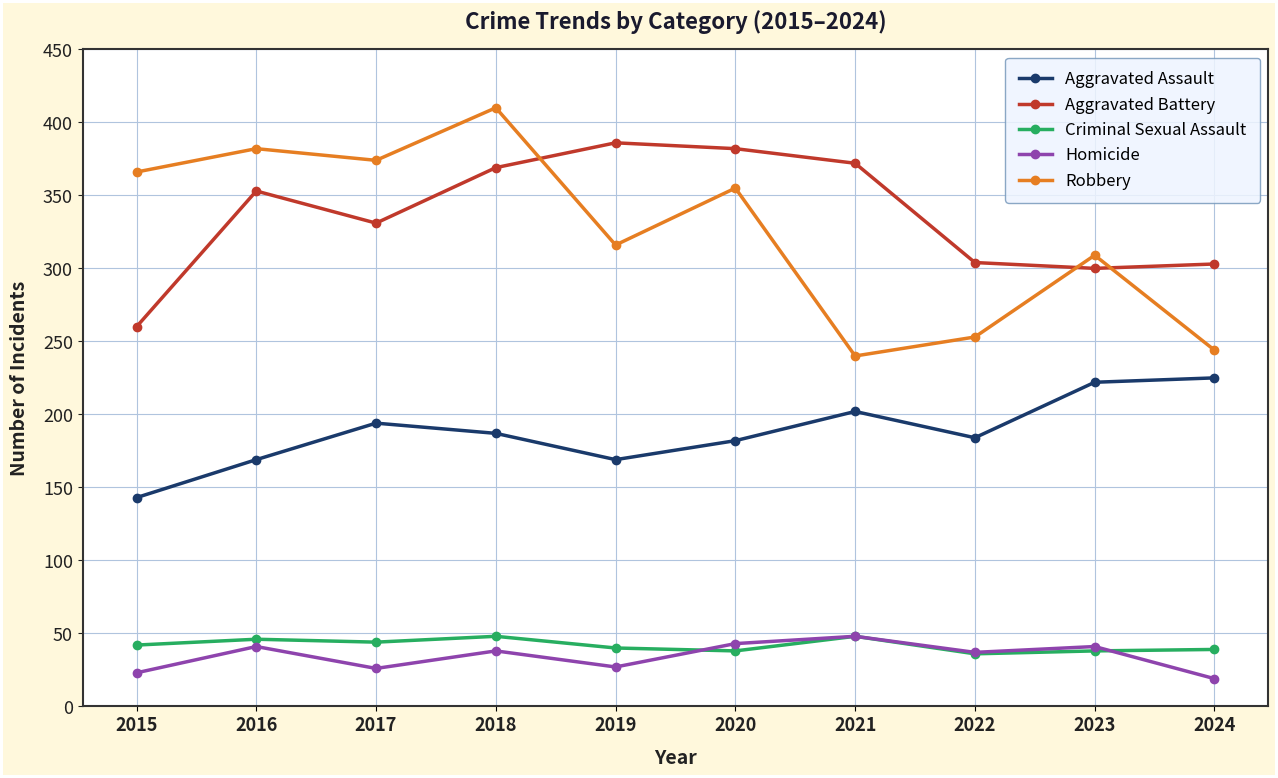

True or false: Robbery has a value of 355 at 2020.

True